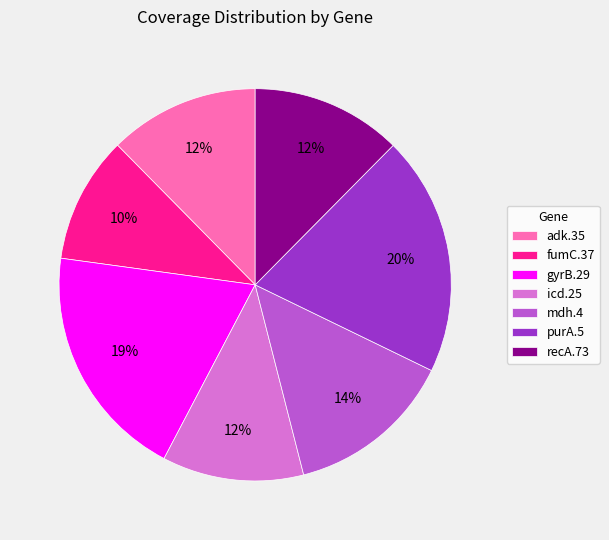

Is there a majority slice in this chart?

No